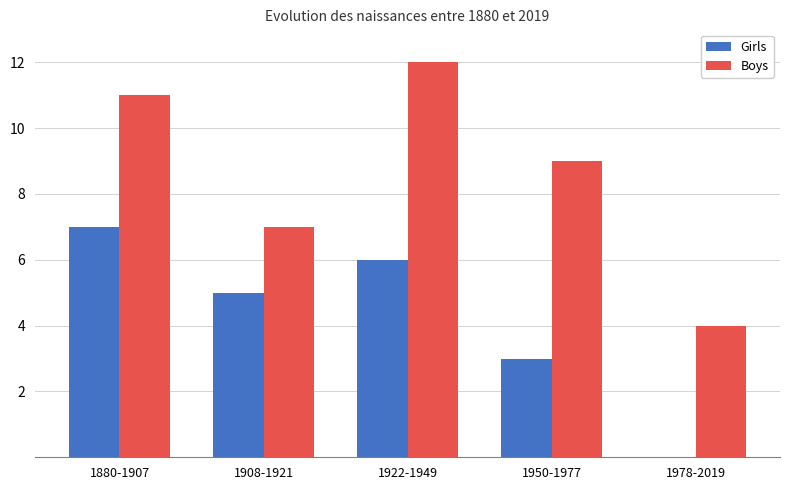

Which series changed the most between 1950-1977 and 1978-2019?

Boys